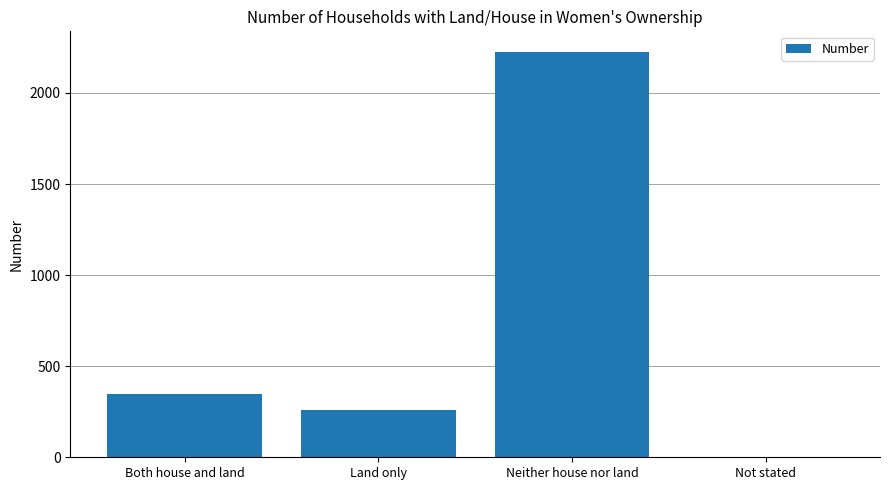

Count the number of data series in this chart.

1